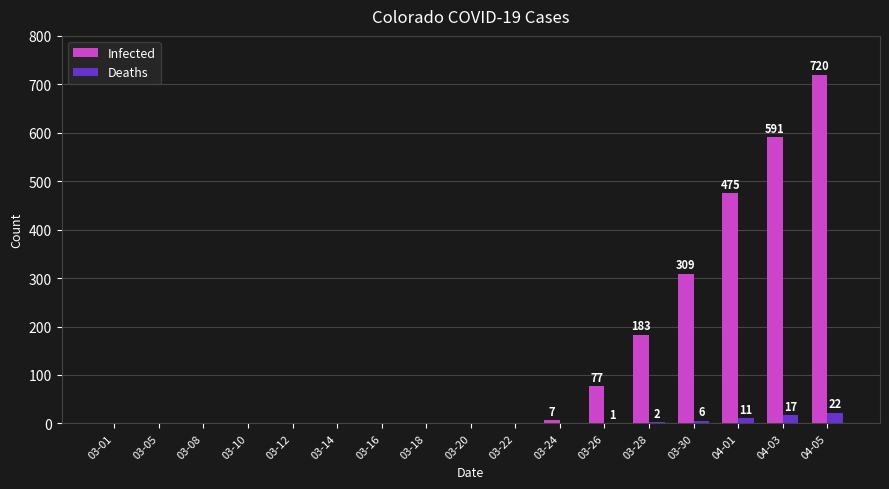

Which series has the widest spread of values?

Infected